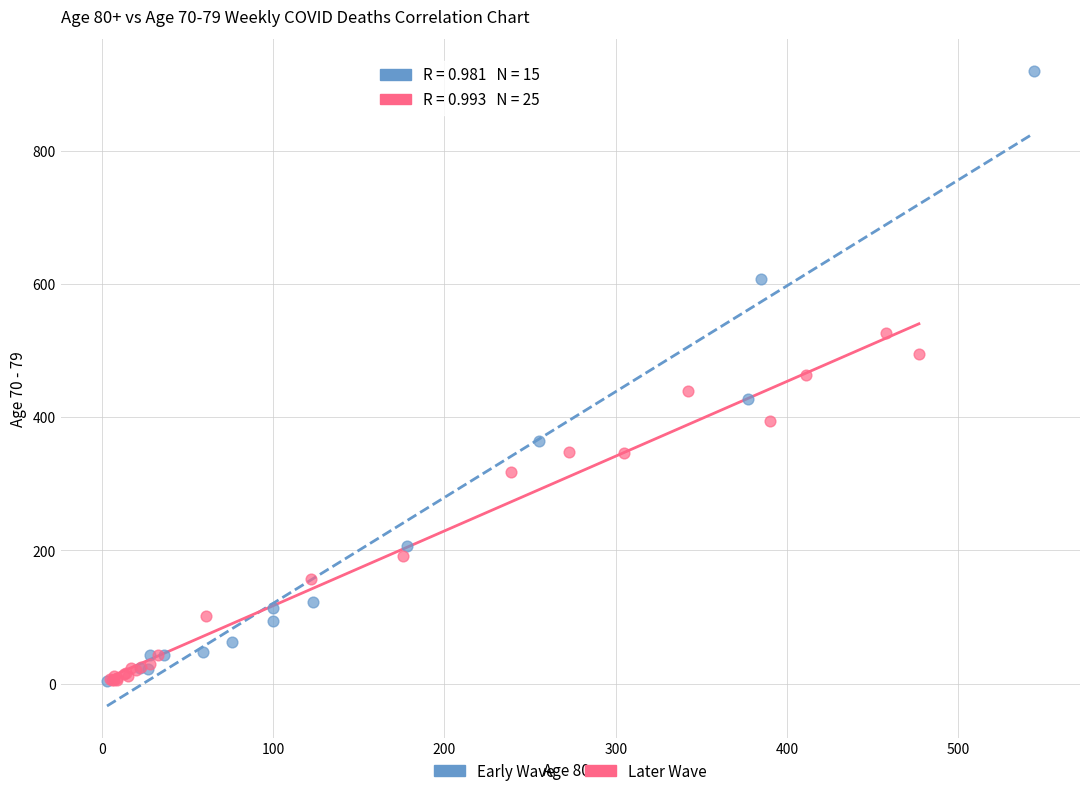

Which series contains the highest Y value?

Early Wave